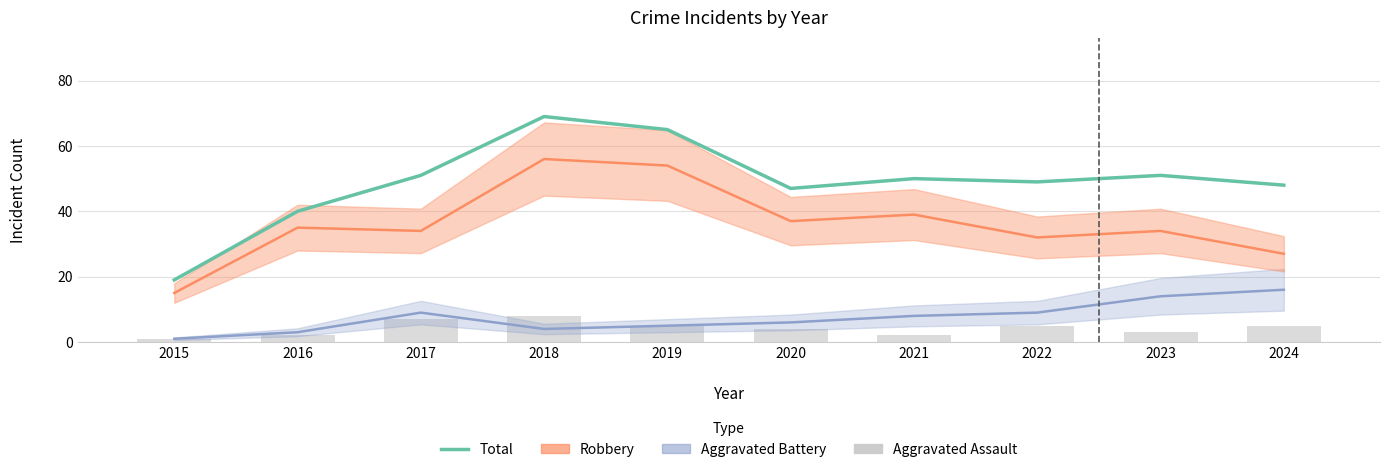

Reading left to right, list all the values displayed in this chart.

Total: 19	40	51	69	65	47	50	49	51	48
Robbery: 15	35	34	56	54	37	39	32	34	27
Aggravated Battery: 1	3	9	4	5	6	8	9	14	16
Aggravated Assault: 1	2	7	8	5	4	2	5	3	5